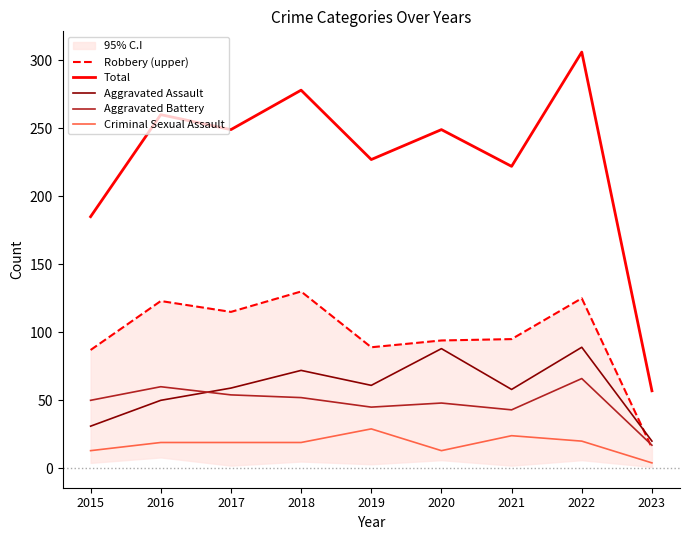

What is the difference between the maximum and second lowest values in the Criminal Sexual Assault series?

16